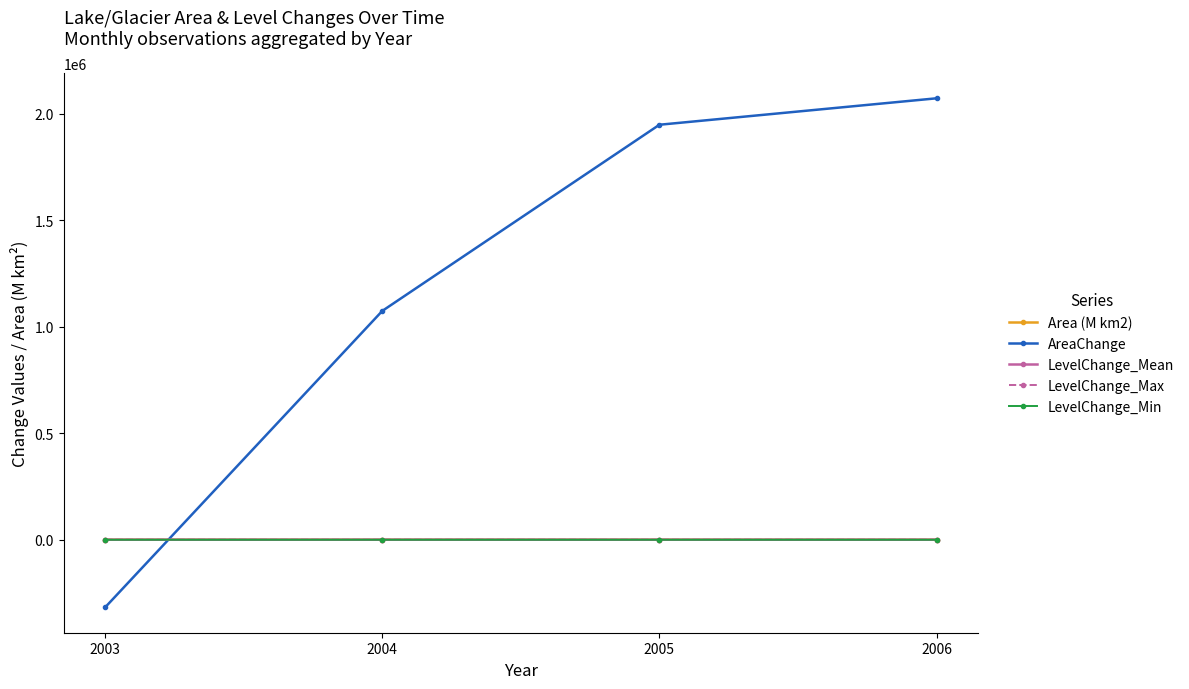

Which series ends up on top after the final intersection of LevelChange_Min and AreaChange?

AreaChange